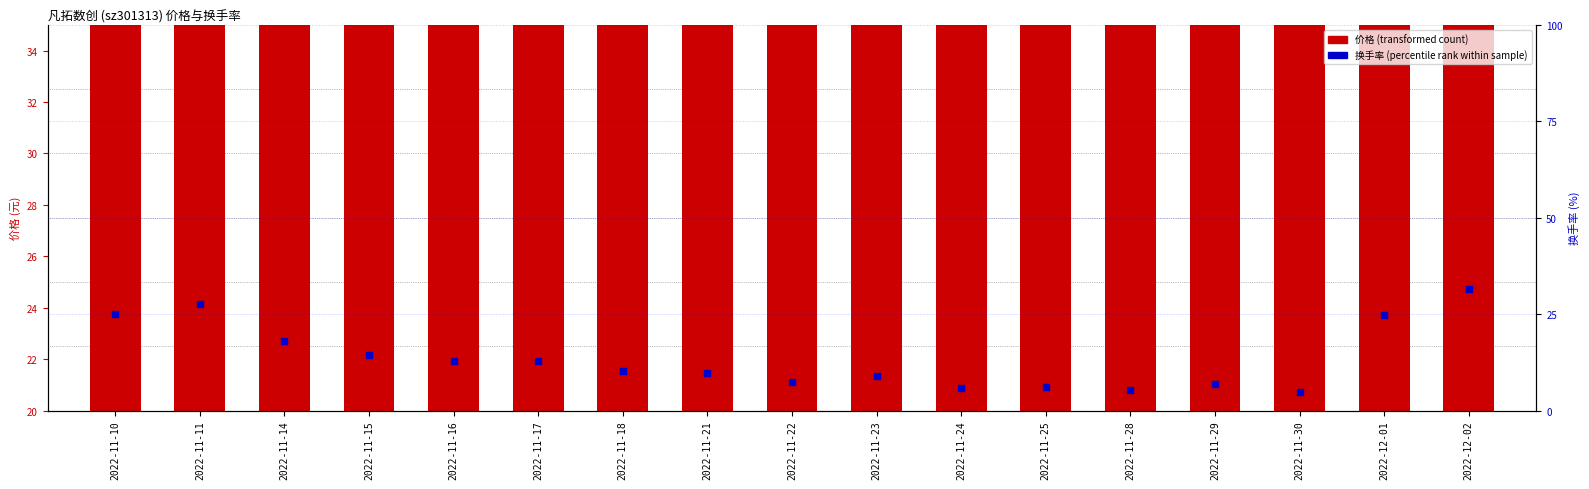

What is the total value across all series at 2022-11-24?

31.9